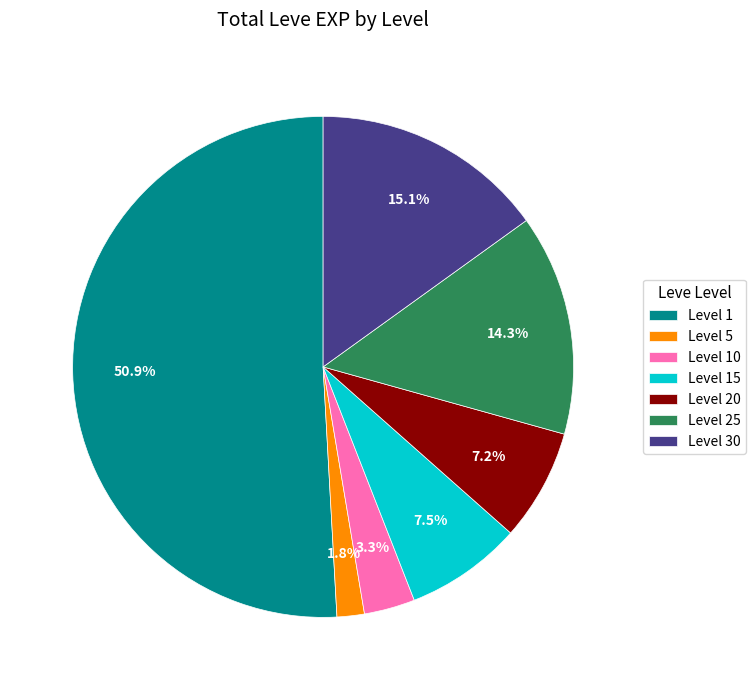

How much of the chart is everything except Level 5?

98.2%